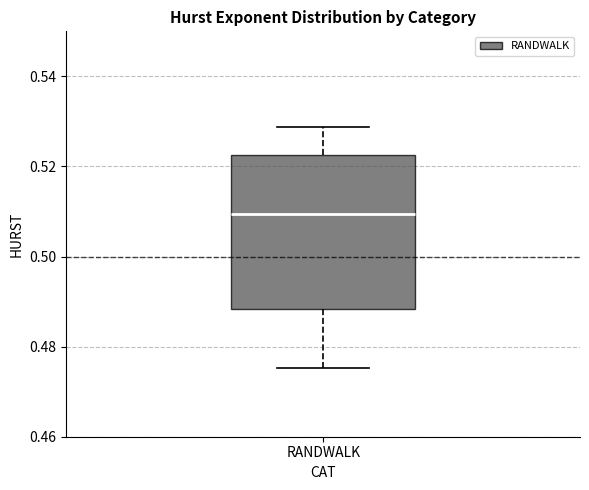

Transcribe this box plot: give where the median line is, the range the box spans, and where the two whiskers end, as read against the y-axis. The values are not printed on the chart, so give them approximately, as read against the axis.

median 0.510, box 0.488 to 0.522, whiskers 0.476 to 0.528